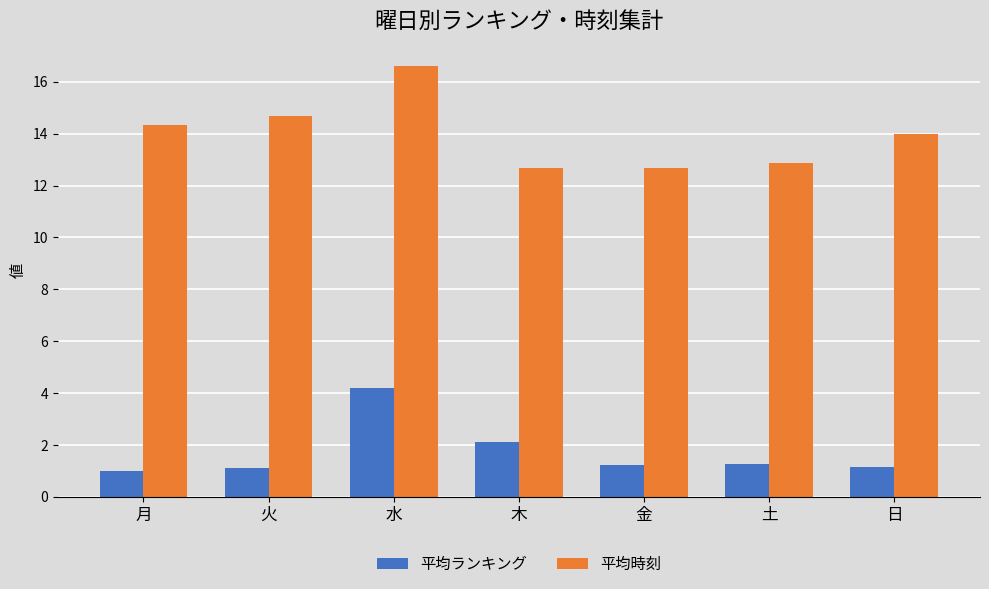

True or false: 平均時刻 has a value of 14.0 at 日.

True